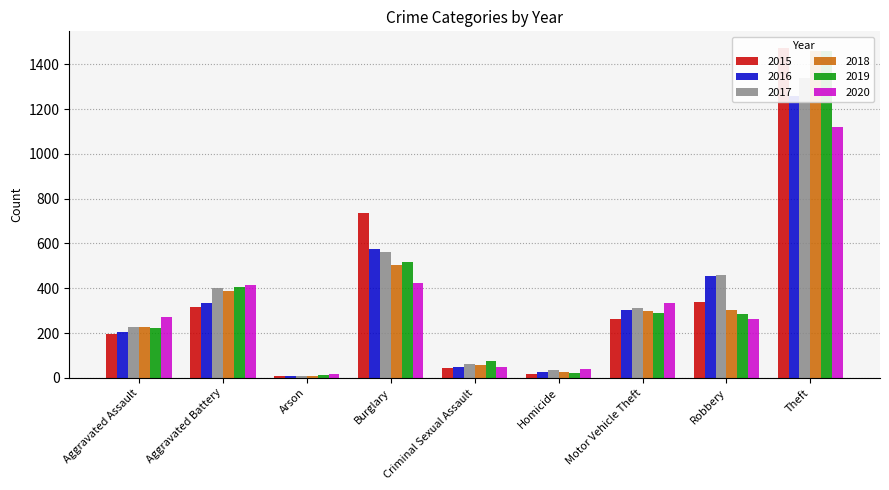

What is the sum of all 2015 values?

3392